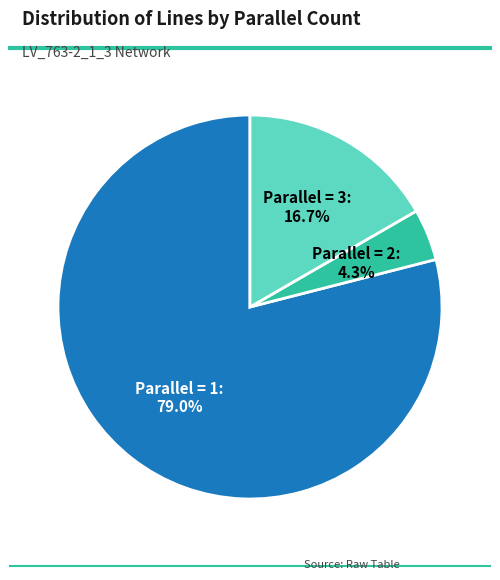

Is there a majority slice in this chart?

Yes